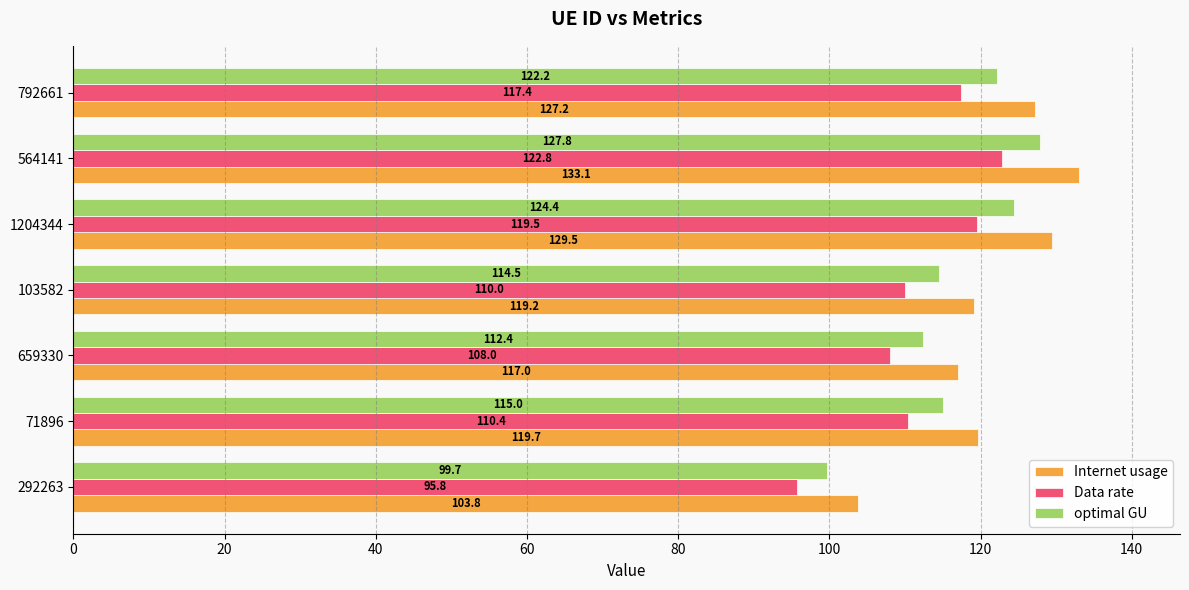

Where is Internet usage nearest to the value 118?

659330